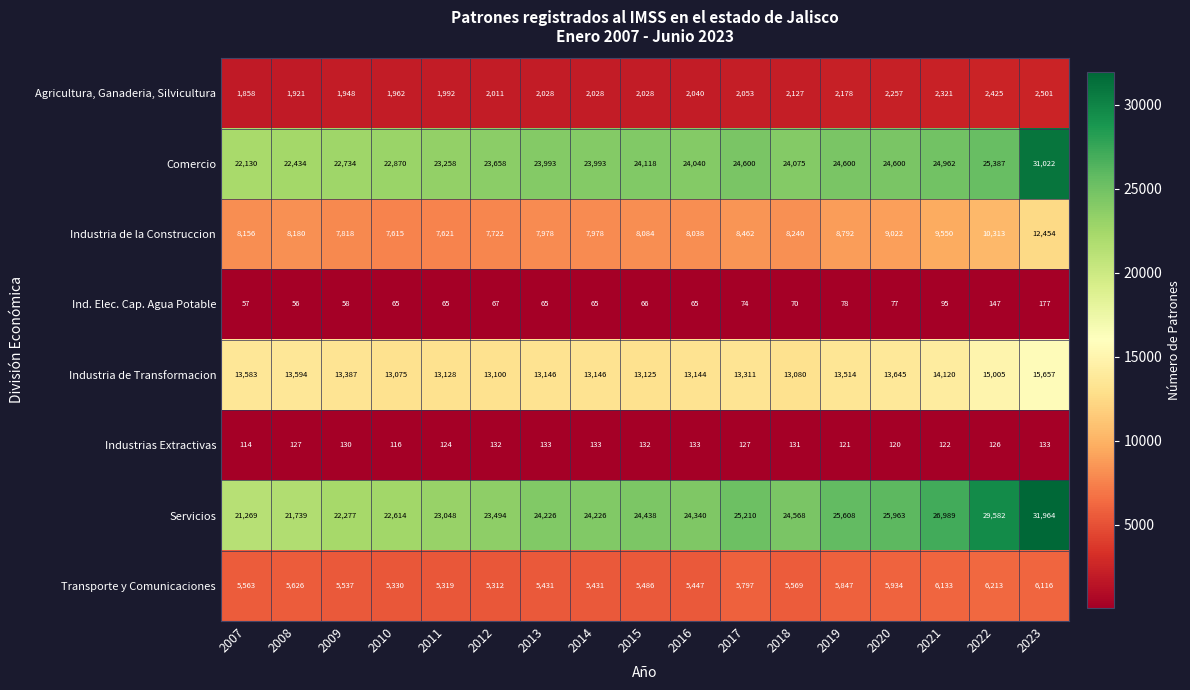

What is the difference between the second highest and second lowest values in the Agricultura, Ganaderia, Silvicultura series?

504